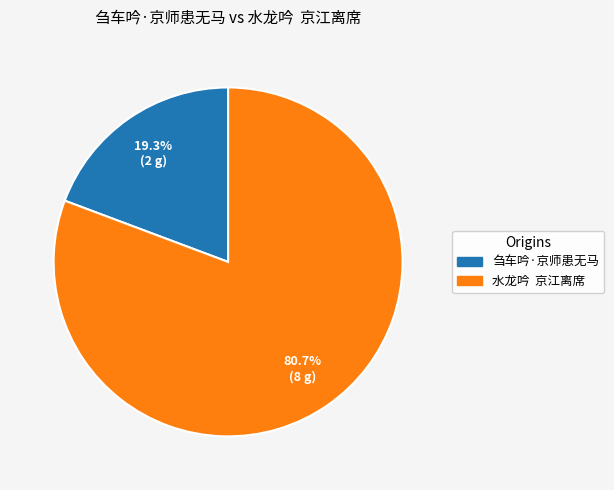

Rank the categories by value from lowest to highest.

刍车吟·京师患无马, 水龙吟 京江离席